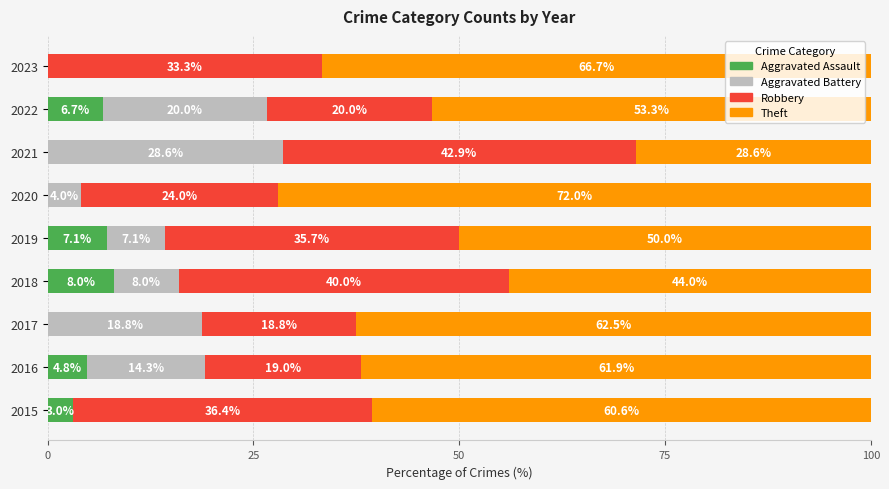

What is the total value across all series at 2015?

100.0